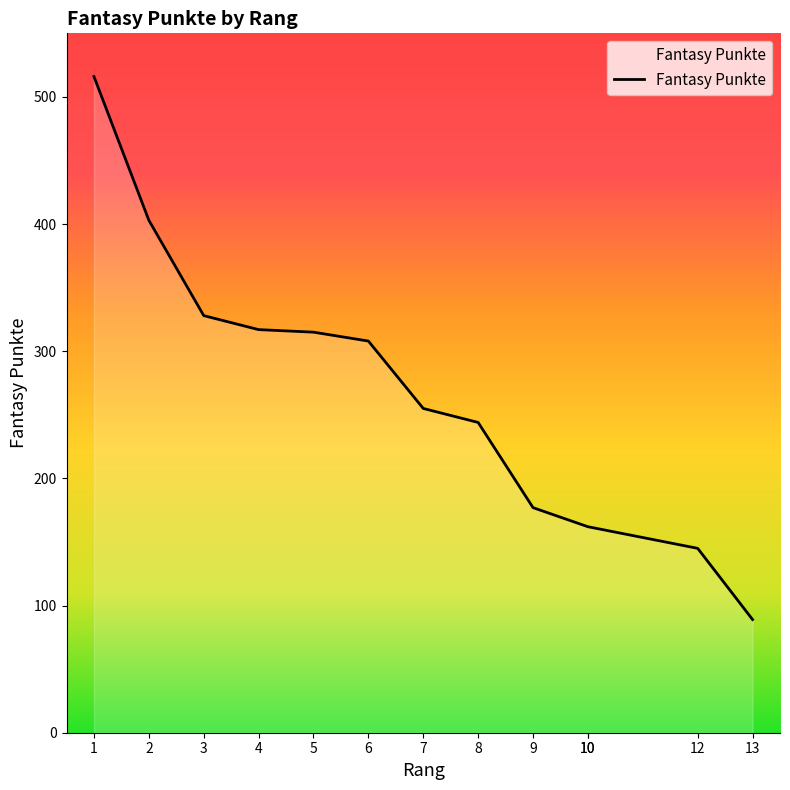

How many lines are shown in the chart?

1